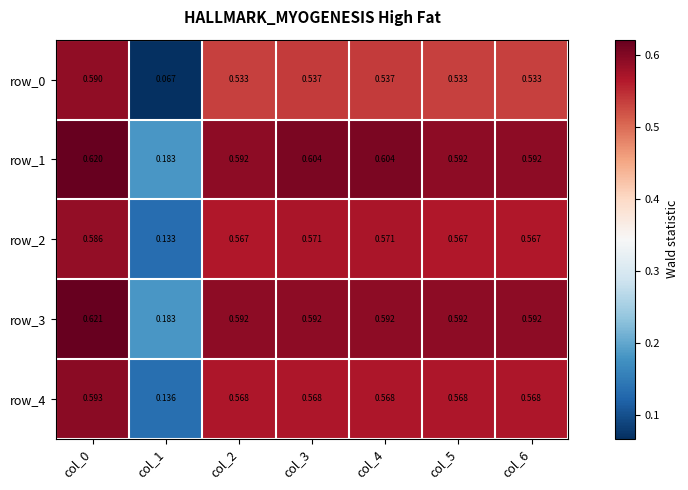

Which category has the highest value in the row_0 series?

col_0